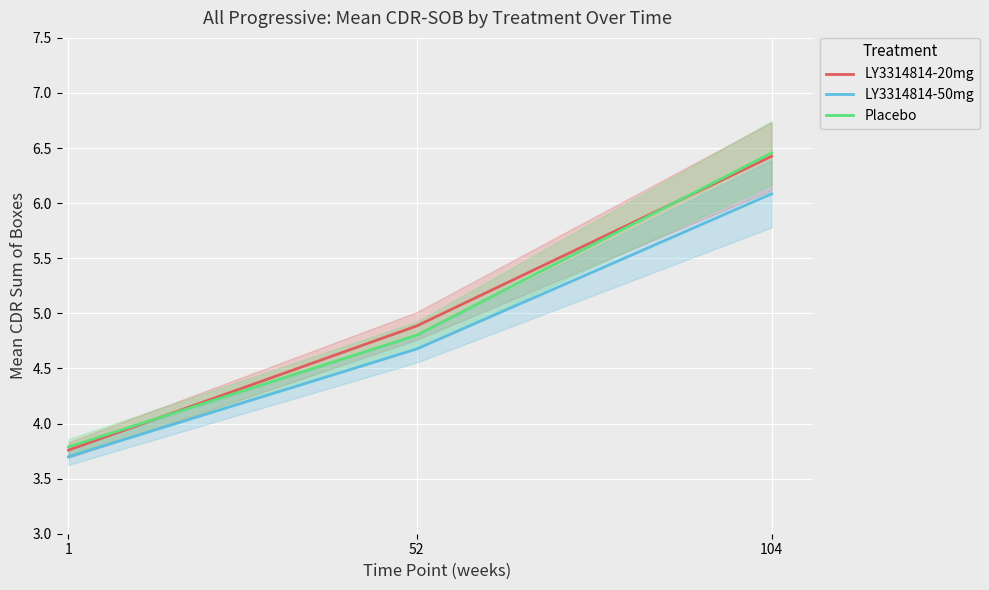

Where is LY3314814-20mg nearest to the value 5?

52